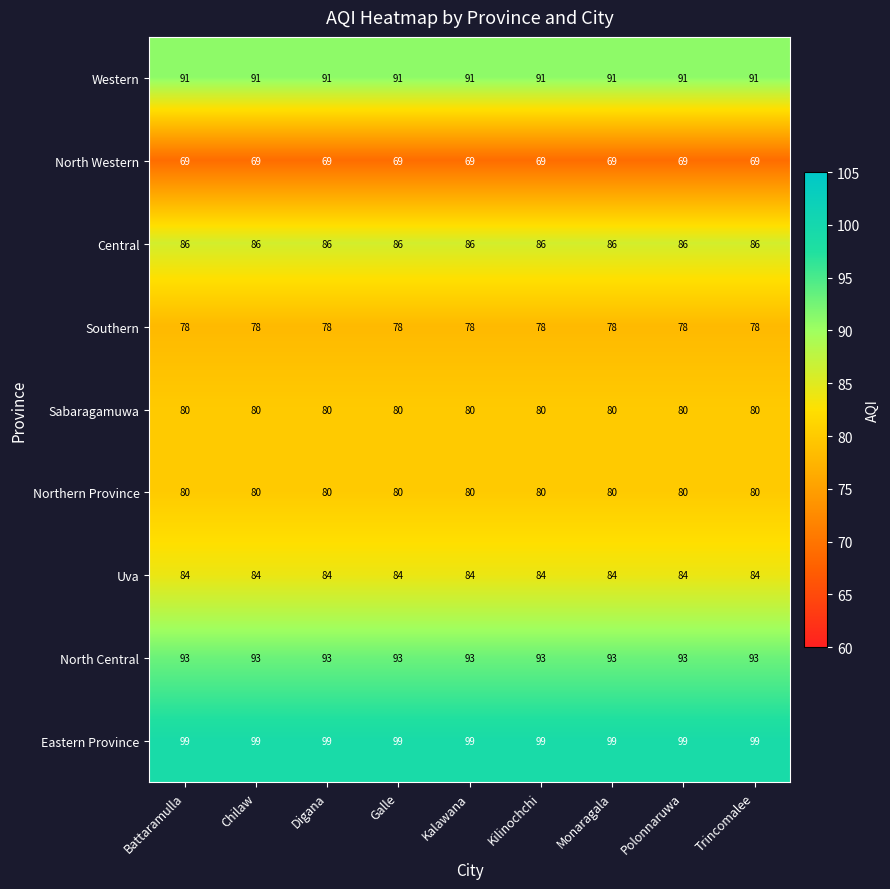

What is the sum of the Uva values at Battaramulla and Galle?

168